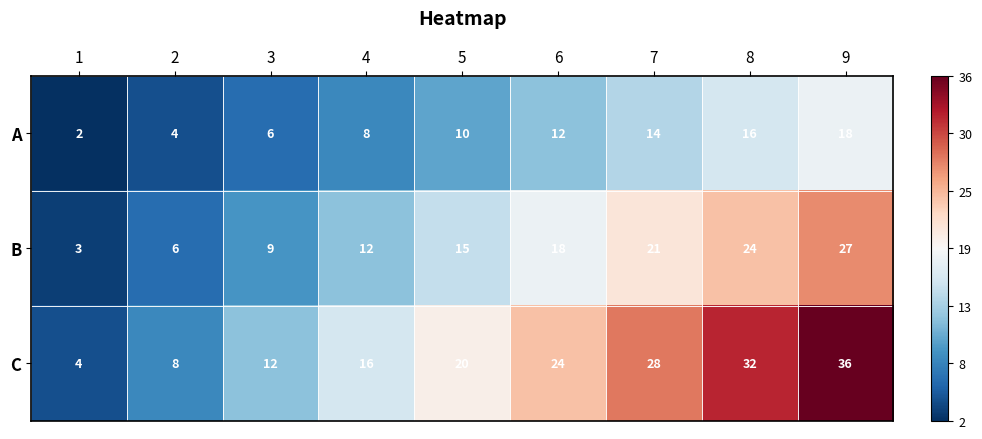

Is it true that C equals 8 at 2?

True